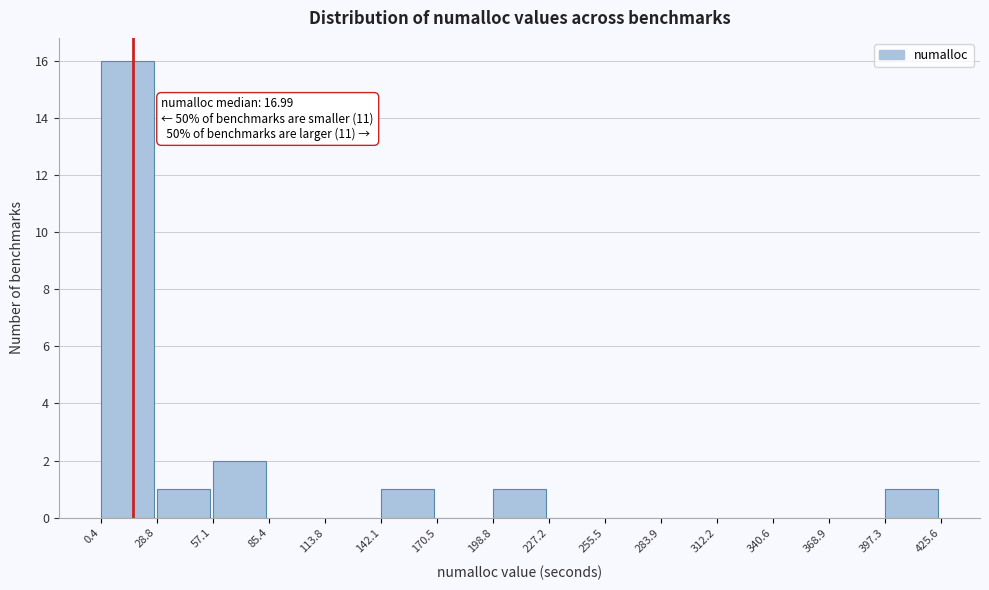

Over which range of the x-axis is the bar tallest?

0.4 to 28.8